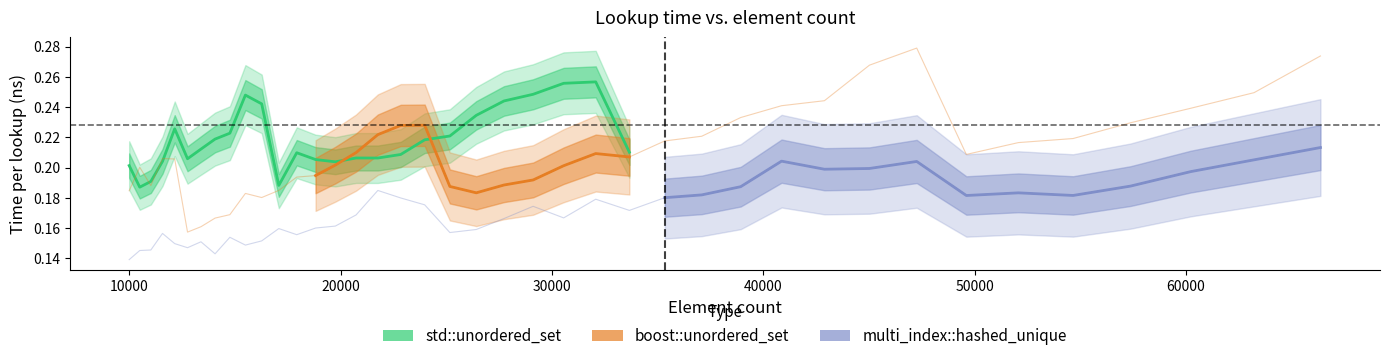

What is the sum of the boost::unordered_set values at 35335 and 18818?

0.4